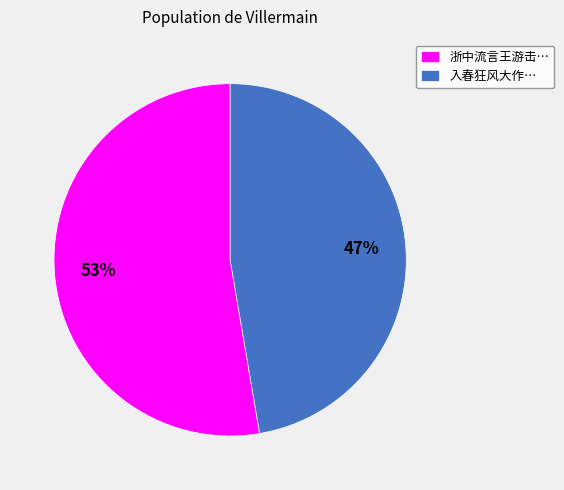

To the nearest percent, what percentage of the pie is 浙中流言王游击…?

53%